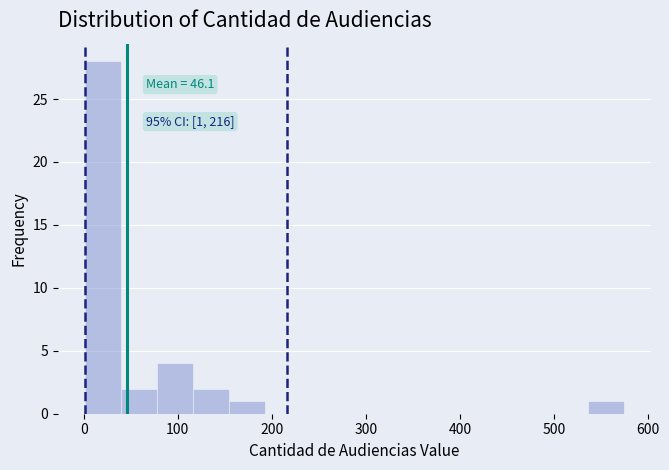

Read against the x-axis, roughly where is the centre of the tallest bar?

20